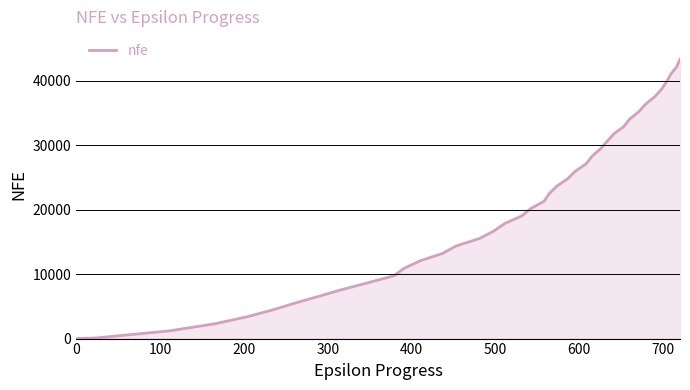

What is the difference between the maximum and minimum values?

43375